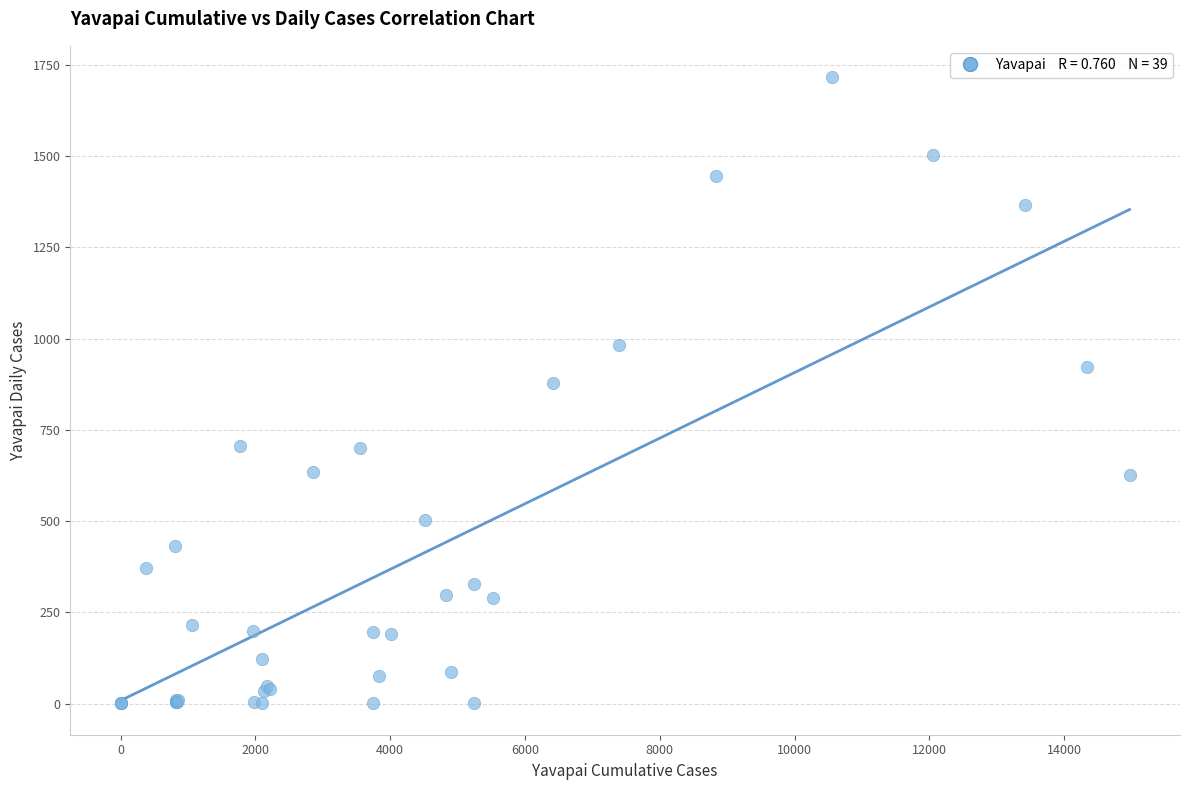

What Y value in the scatter plot is closest to 858?

879